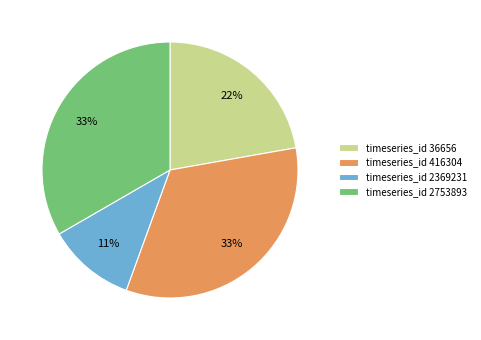

The timeseries_id 416304 slice represents 33% of the pie. True or false?

True